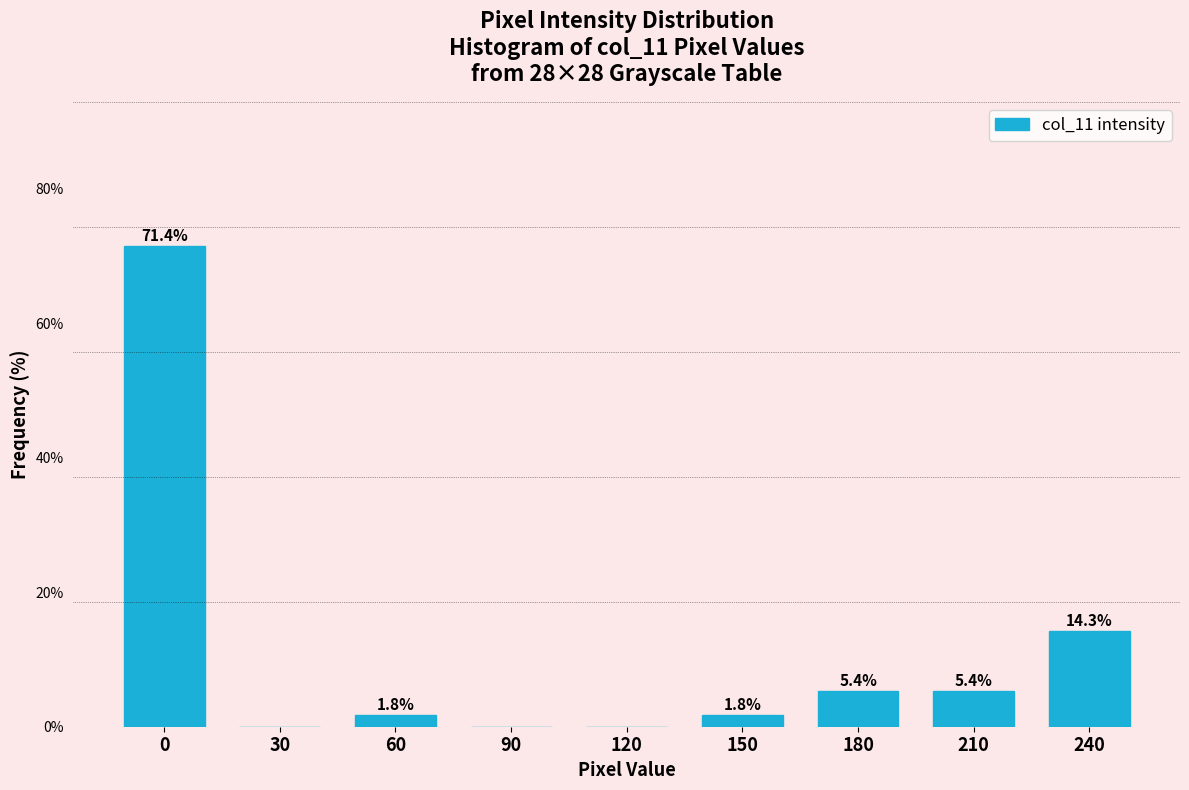

Reading right to left, what are all the values shown in this chart?

240=14.3	210=5.4	180=5.4	150=1.8	120=0.0	90=0.0	60=1.8	30=0.0	0=71.4